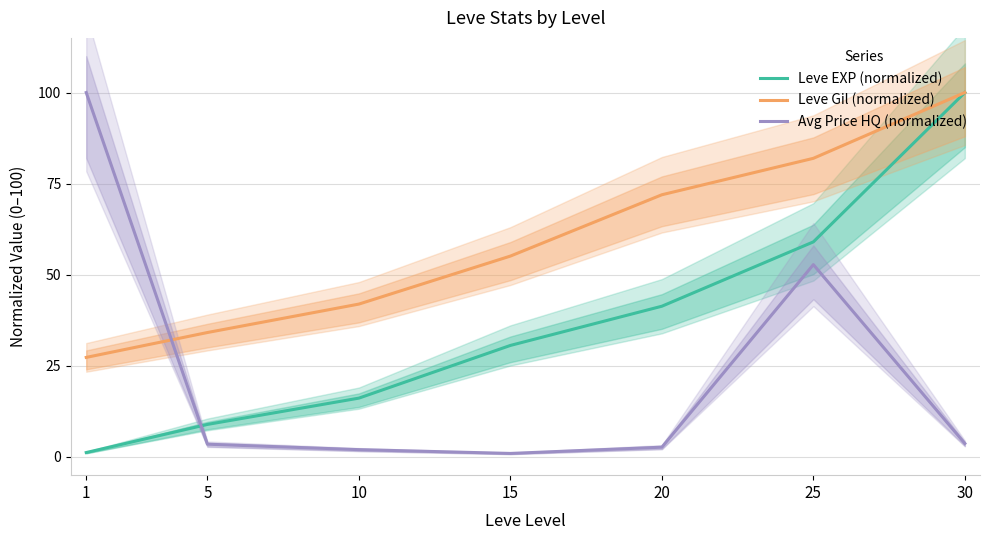

True or false: Avg Price HQ (normalized) and Leve Gil (normalized) intersect in this chart.

True